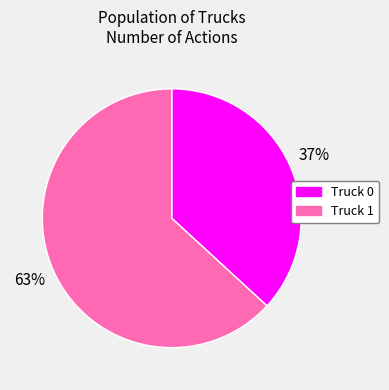

To the nearest percent, what is the difference between the Truck 1 and Truck 0 slice percentages?

26%